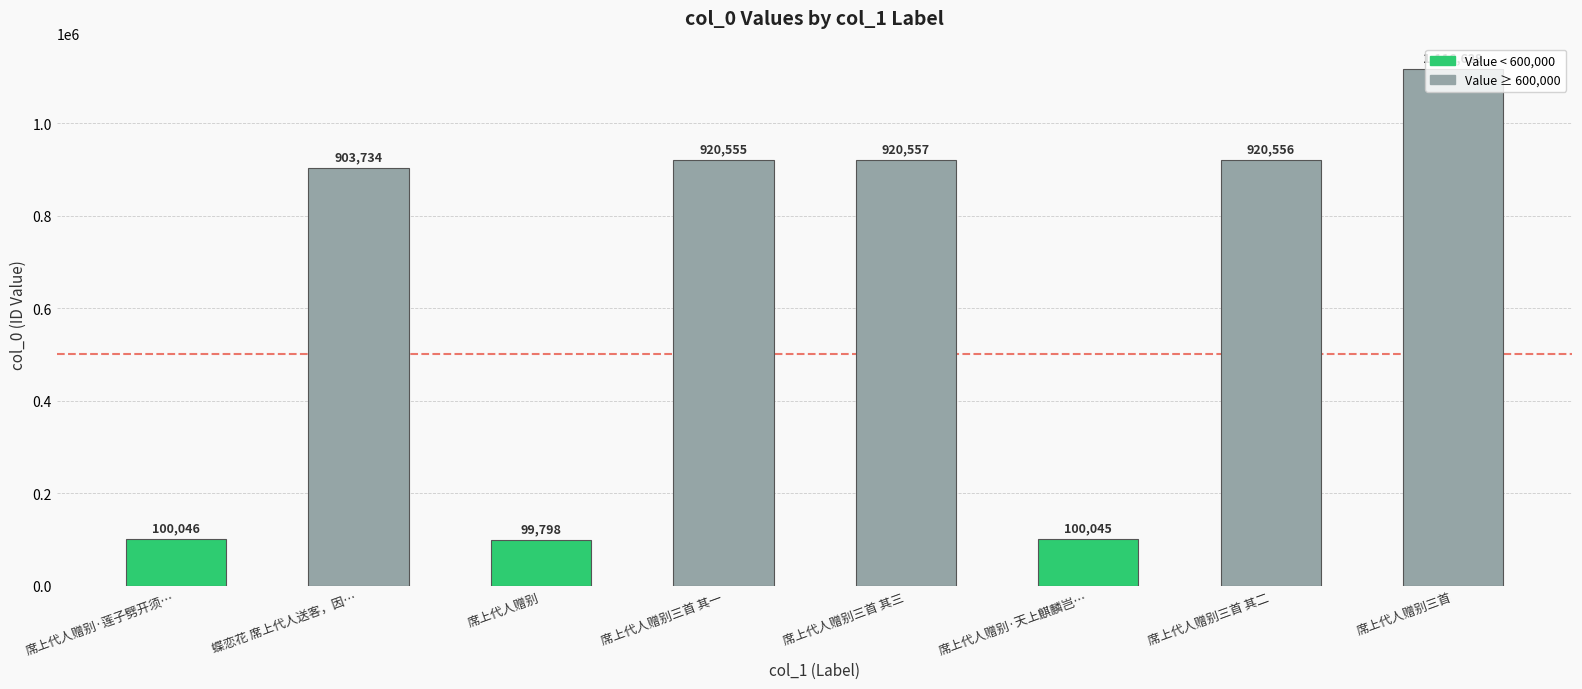

Reading right to left, extract all data points from this chart.

席上代人赠别三首=1116629	席上代人赠别三首 其二=920556	席上代人赠别·天上麒麟岂…=100045	席上代人赠别三首 其三=920557	席上代人赠别三首 其一=920555	席上代人赠别=99798	蝶恋花 席上代人送客，因…=903734	席上代人赠别·莲子劈开须…=100046